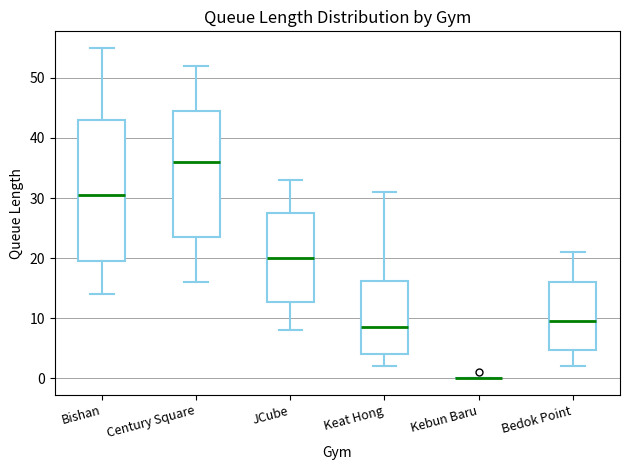

Comparing the boxes themselves (not the whiskers), which one is the tallest?

Bishan